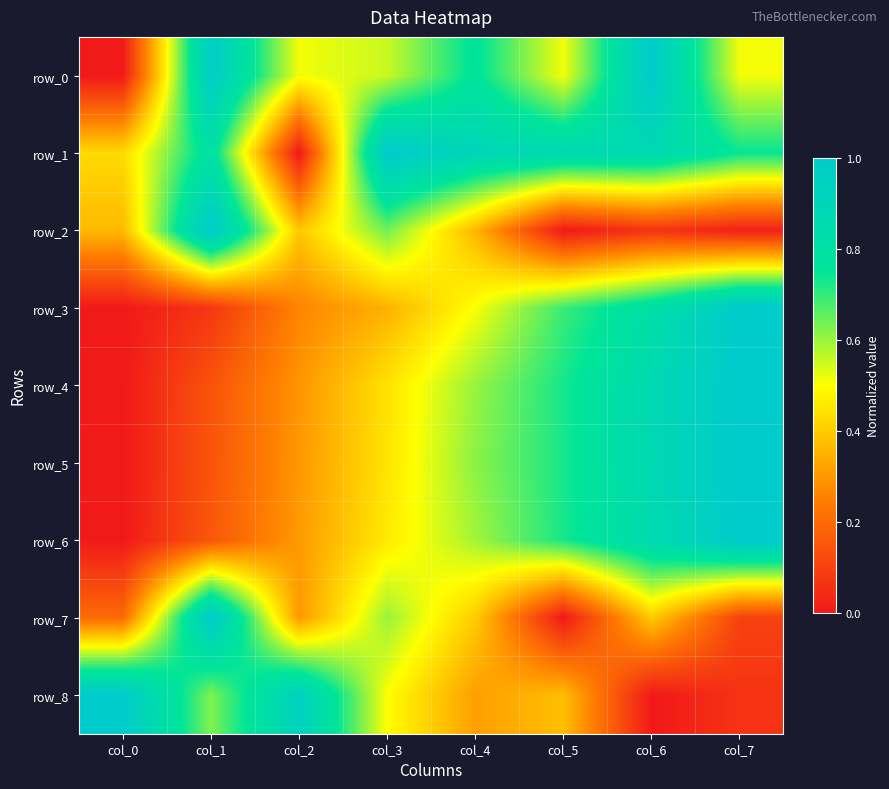

What value does the row_1 series have at col_7?

0.7